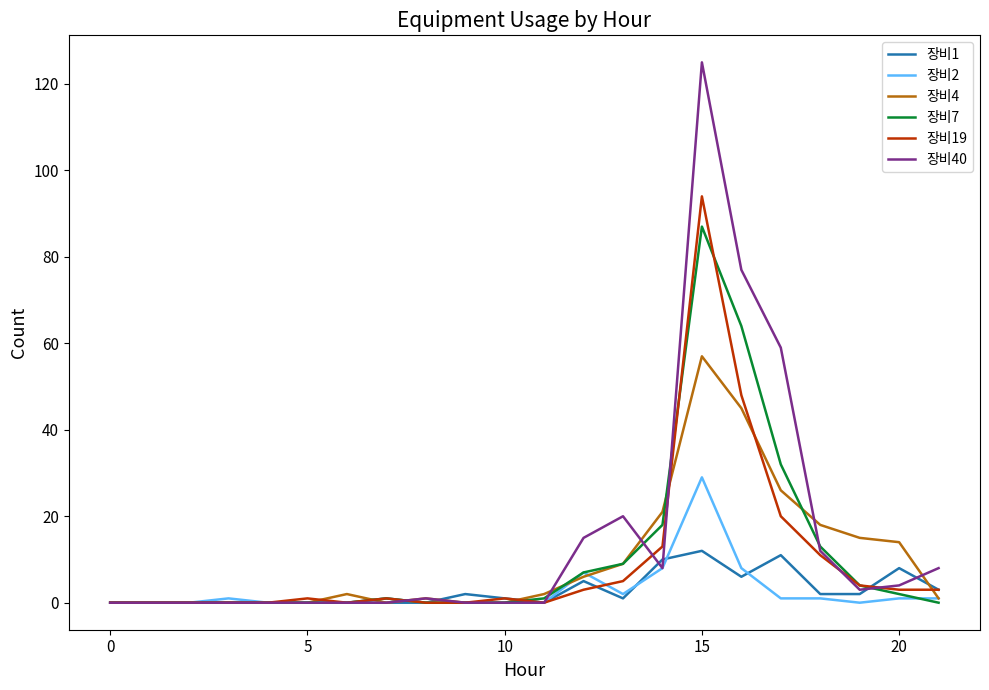

What are all the series names shown in the legend?

장비1, 장비2, 장비4, 장비7, 장비19, 장비40